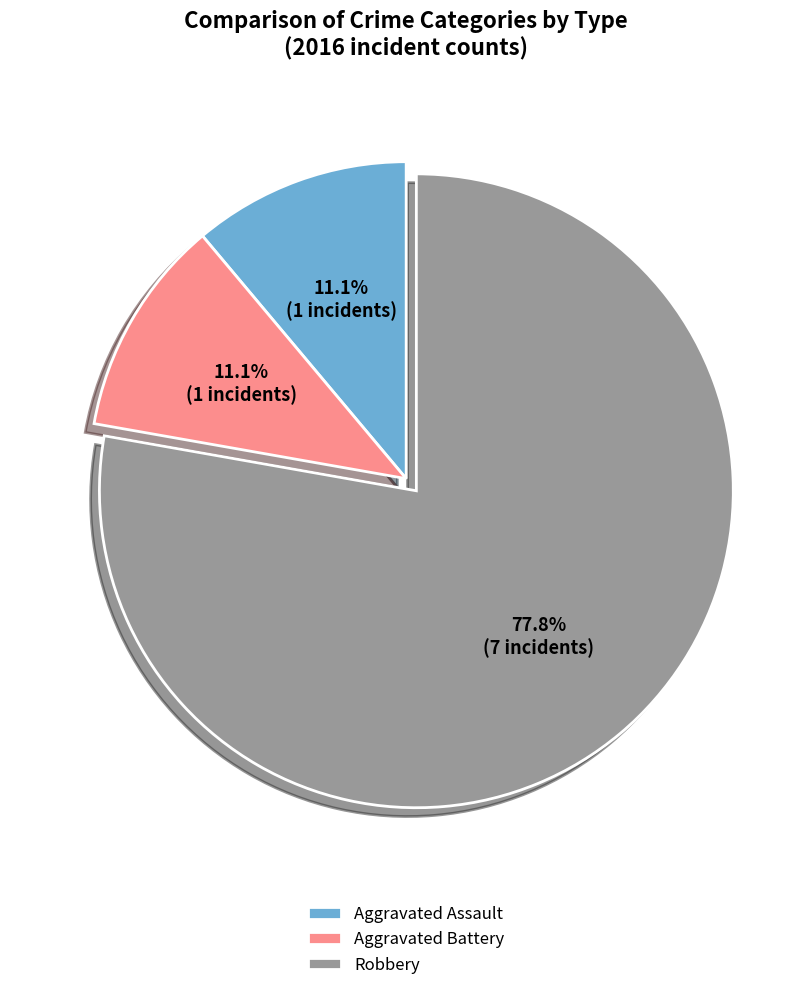

To the nearest percent, what is the combined percentage of Aggravated Assault and Robbery?

89%